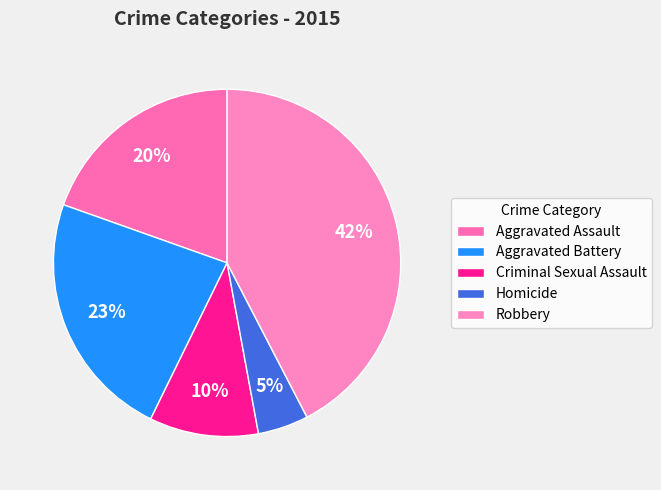

To the nearest percent, what is the difference between the Robbery and Aggravated Battery slice percentages?

19%